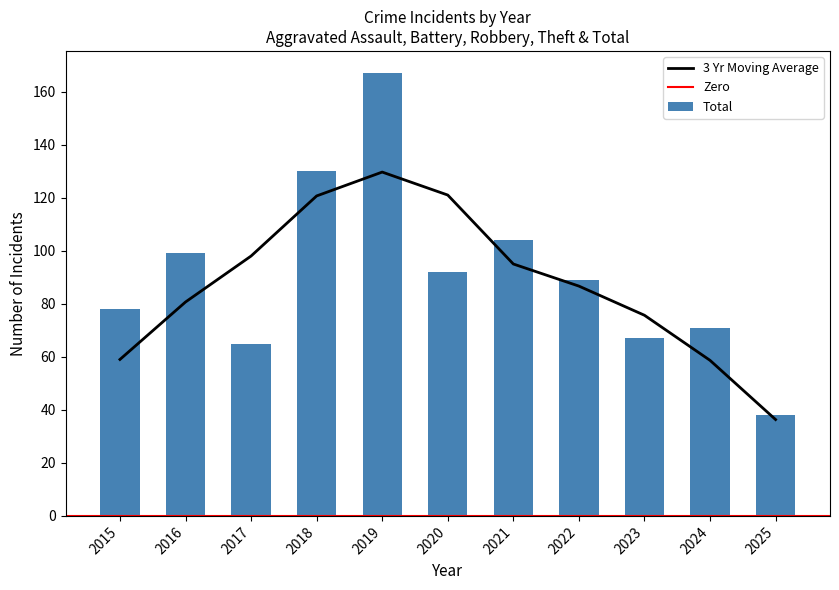

At which label does 3 Yr Moving Average reach its minimum?

2025